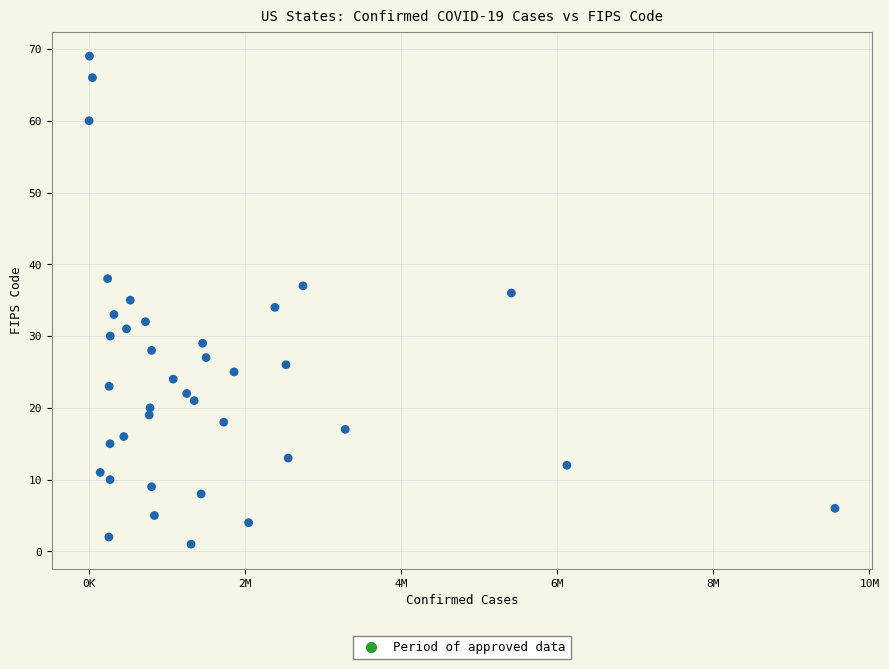

What is the range of X values (max minus min)?

9552026